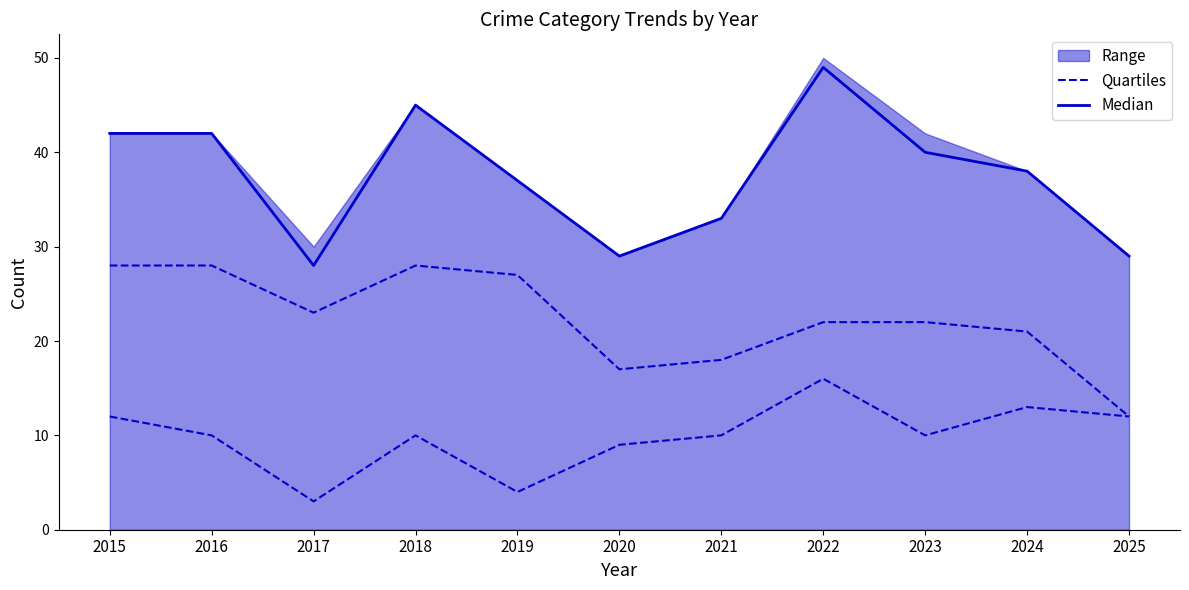

List the labels in order of Median value, smallest first.

2017, 2020, 2025, 2021, 2019, 2024, 2023, 2015, 2016, 2018, 2022